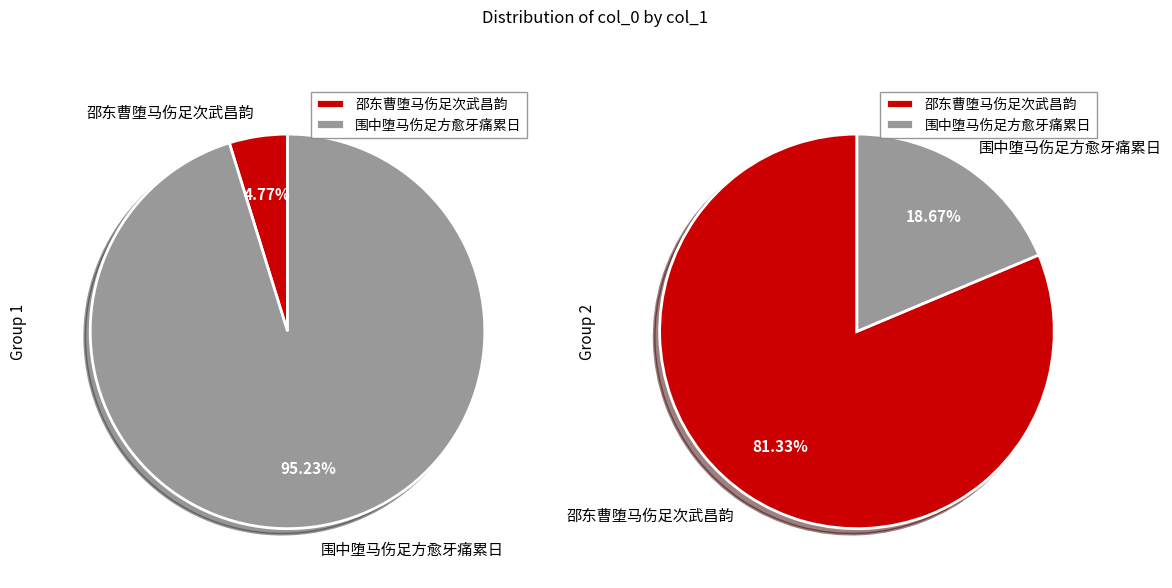

Rank the categories by 邵东曹堕马伤足次武昌韵 value from lowest to highest.

邵东曹堕马伤足次武昌韵, 围中堕马伤足方愈牙痛累日